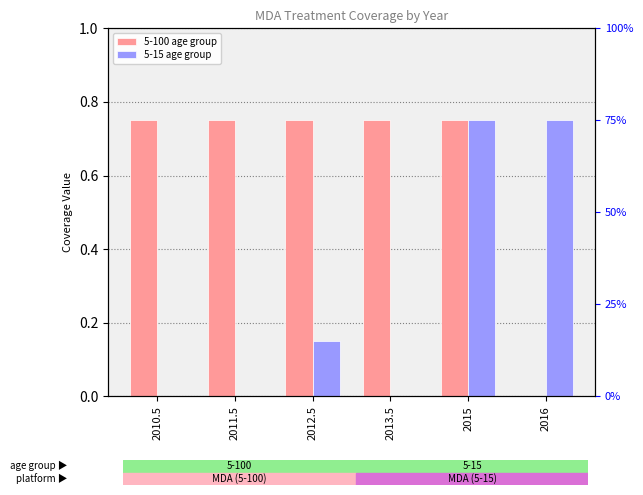

What is the total value across all series at 2011.5?

0.8